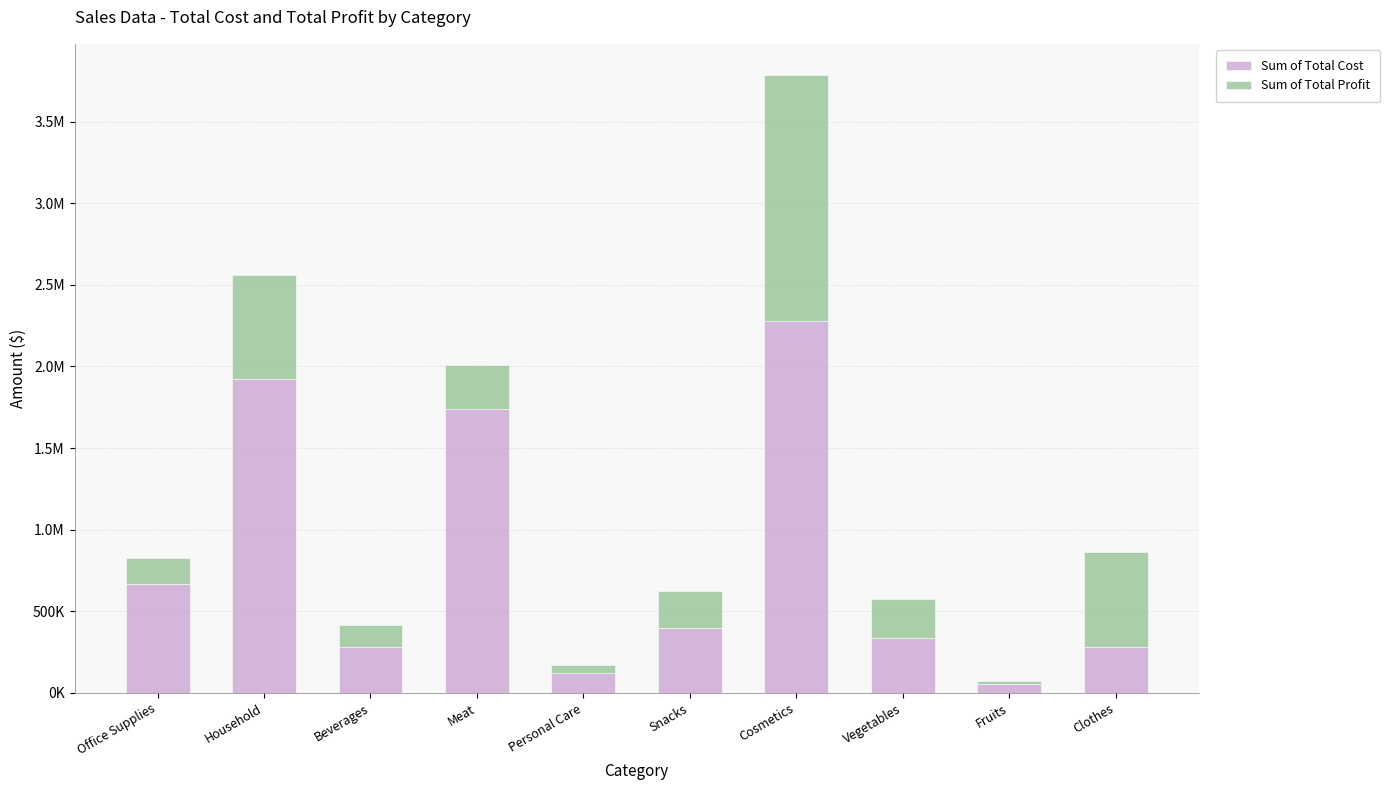

Does the chart contain stacked bars?

Yes